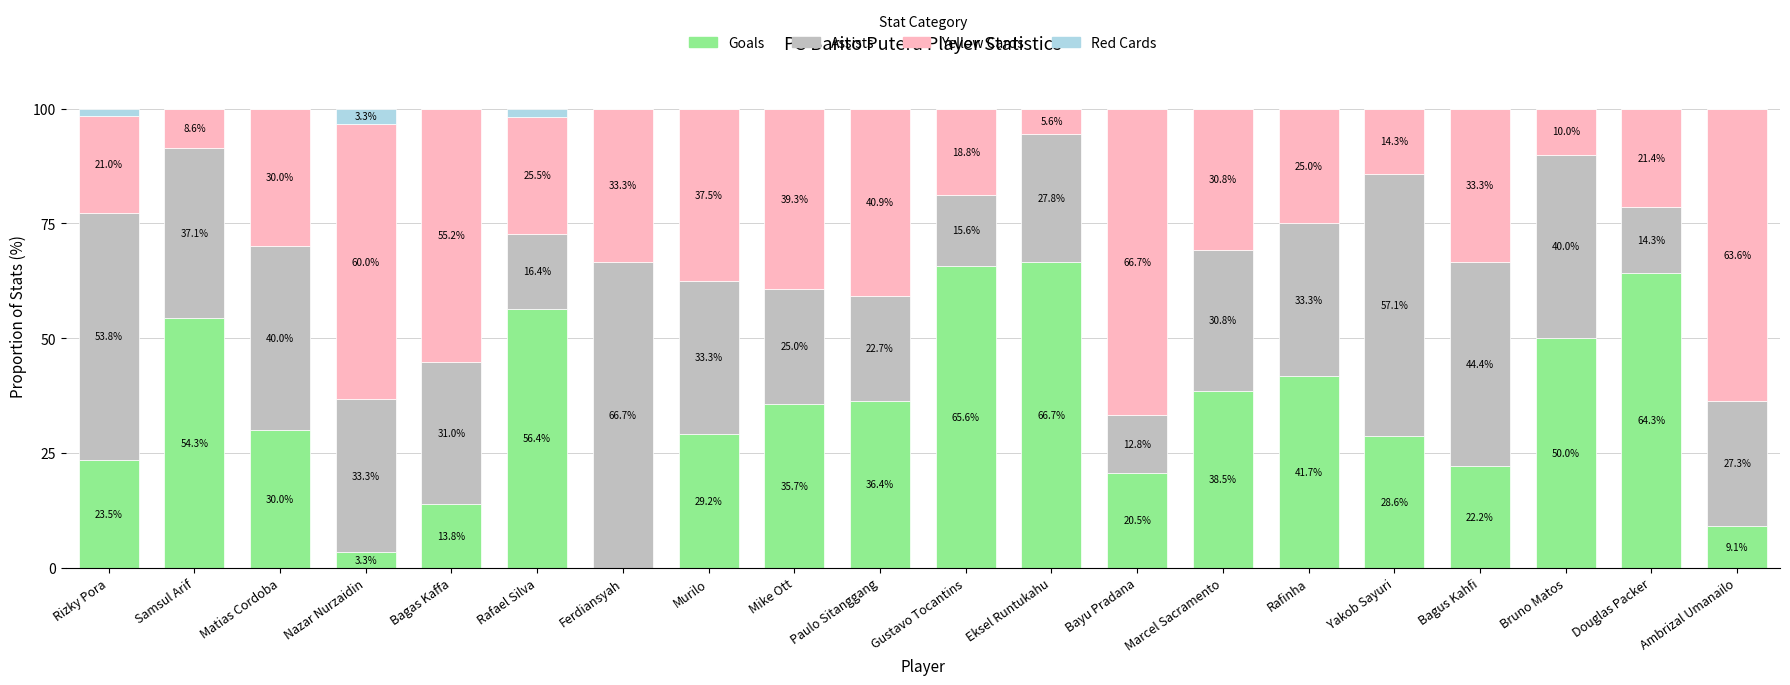

At which label does Goals reach its peak?

Eksel Runtukahu